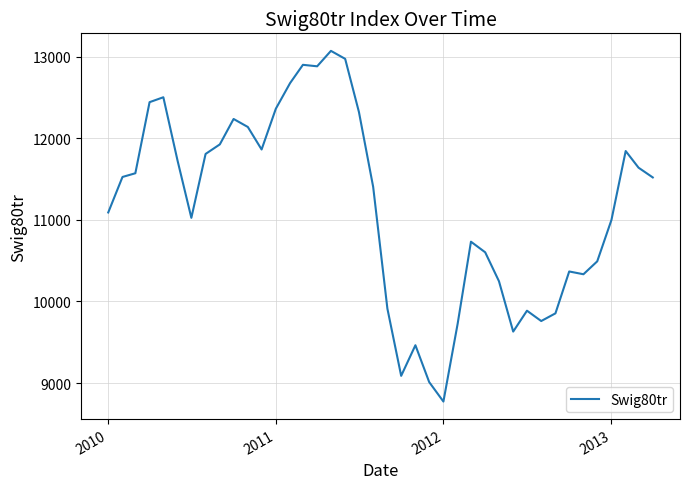

What is the difference between the maximum and minimum values?

4298.2